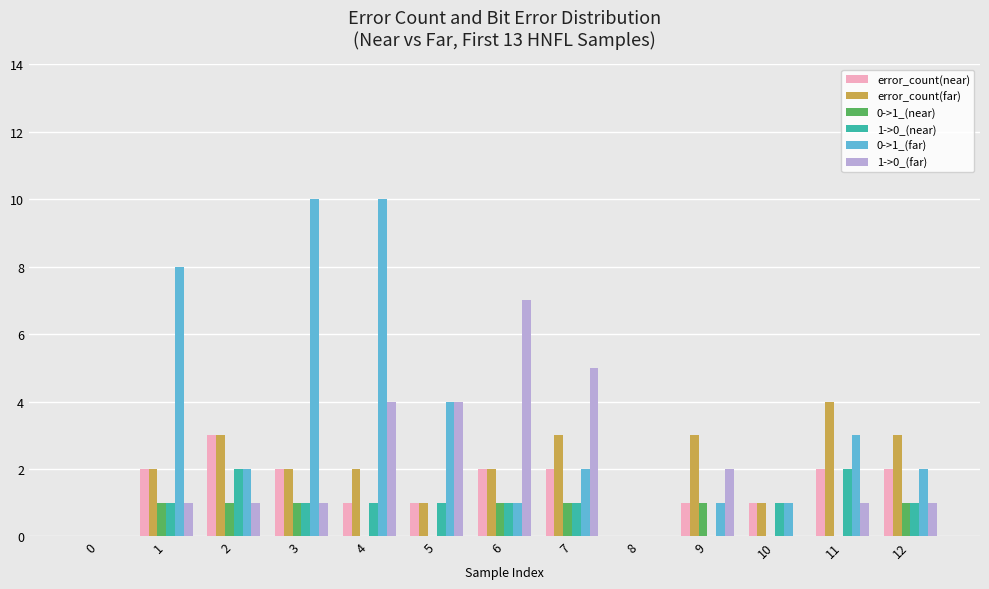

The value of error_count(near) at 2 is 3. True or false?

True